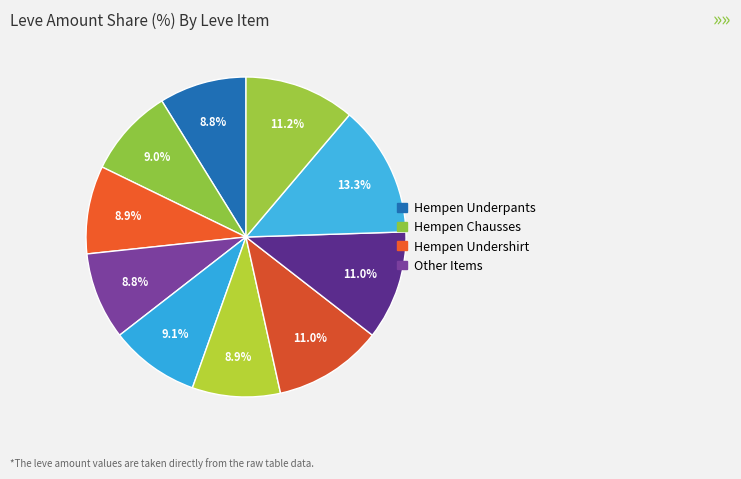

How many segments does this pie chart have?

10